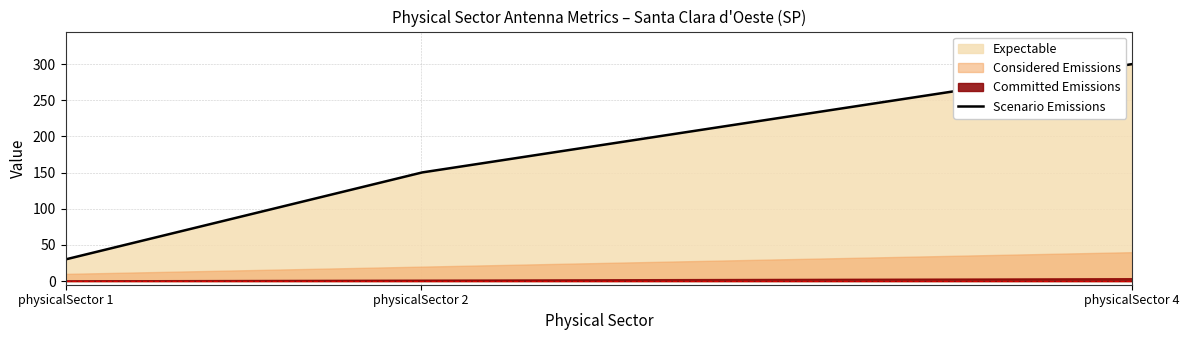

What is the minimum value for Scenario Emissions?

30.0